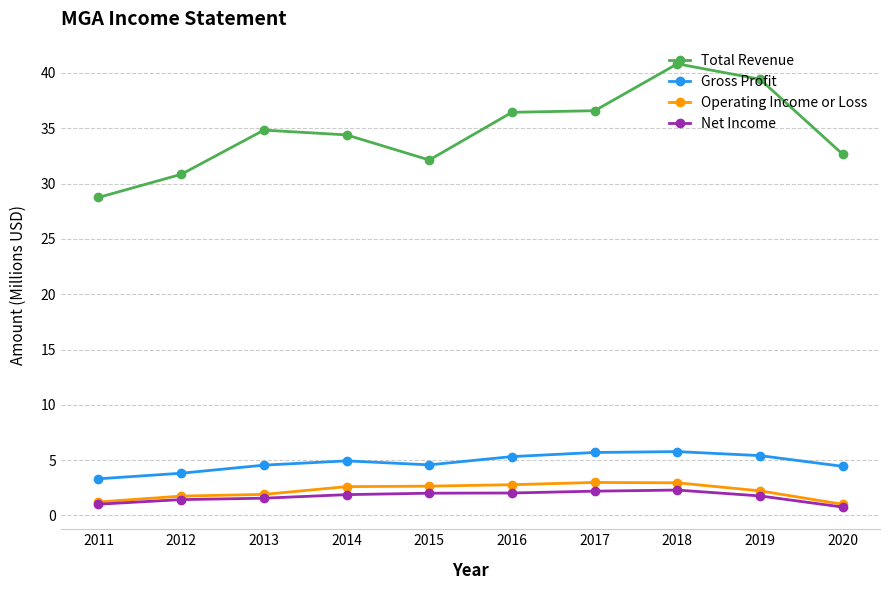

Is this an area chart (filled region under the line)?

No